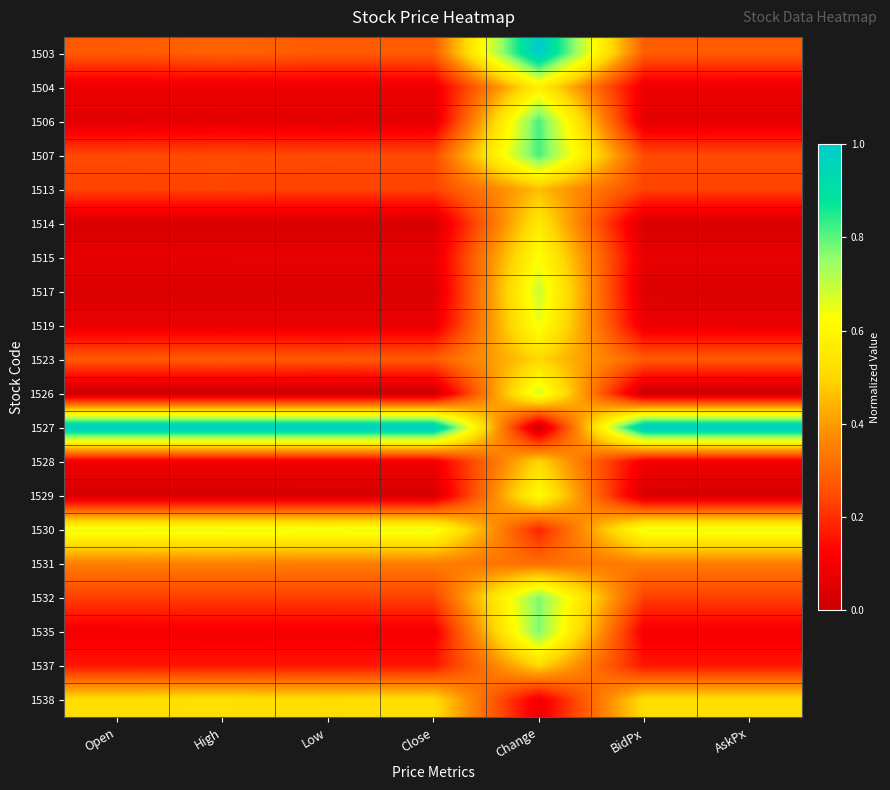

Which series has the widest spread of values?

1527